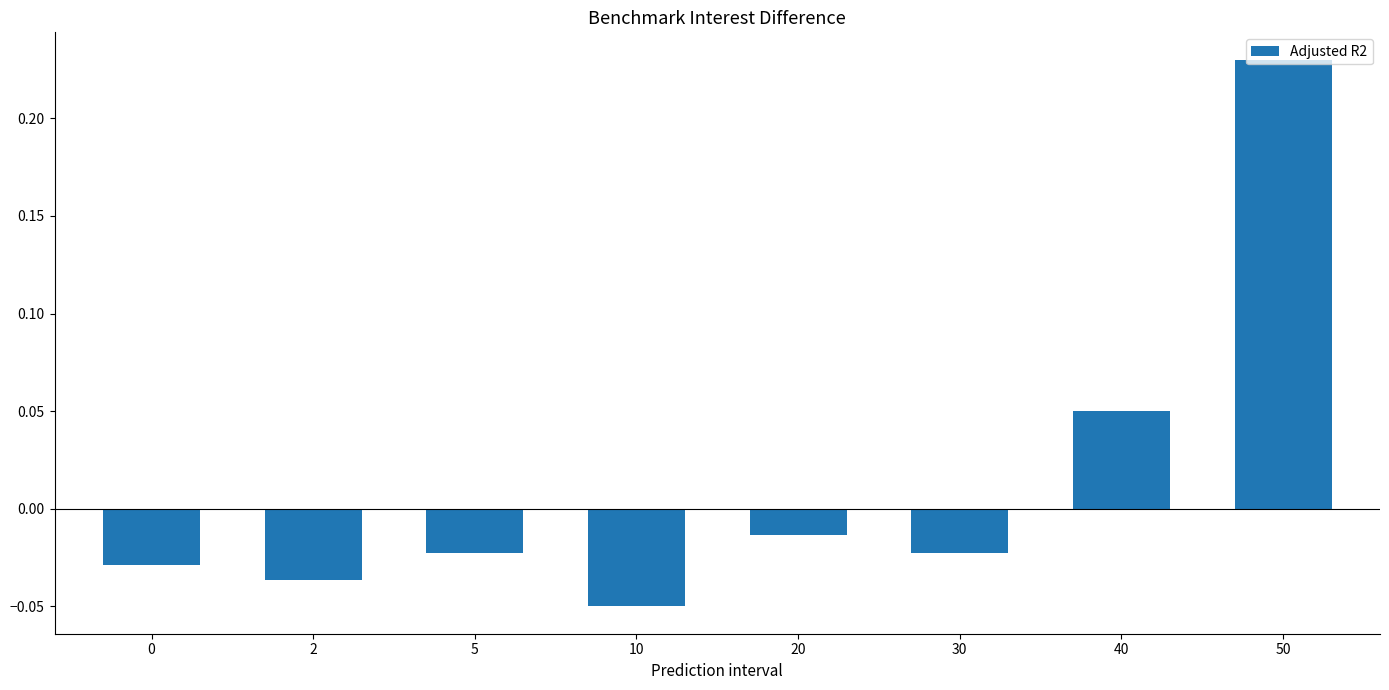

How many values are below 0?

6